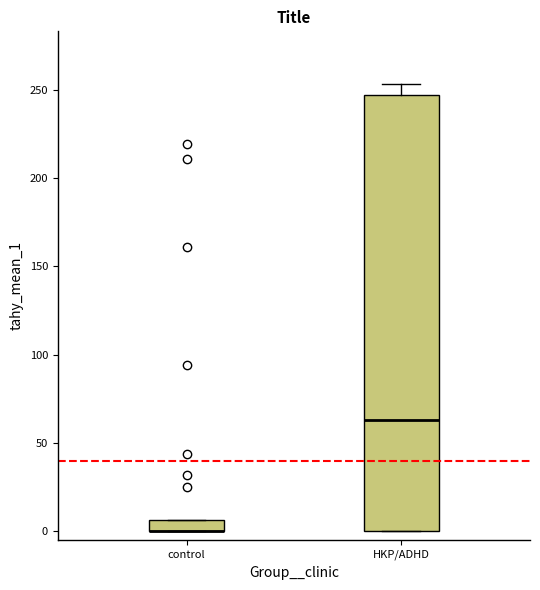

Where is the upper edge of the box for HKP/ADHD on the y-axis? The values are not printed on the chart, so give them approximately, as read against the axis.

245